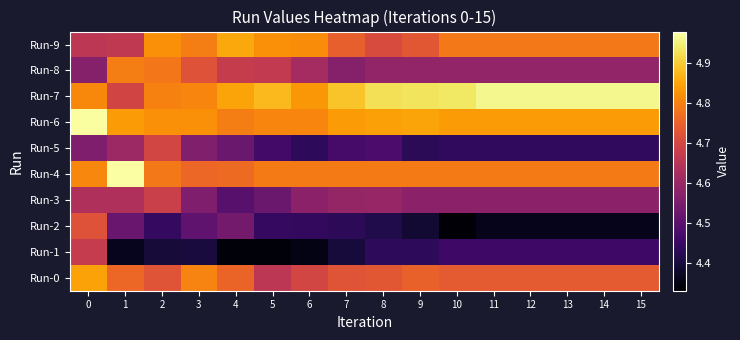

Which series changed the most between 3 and 7?

Run-8